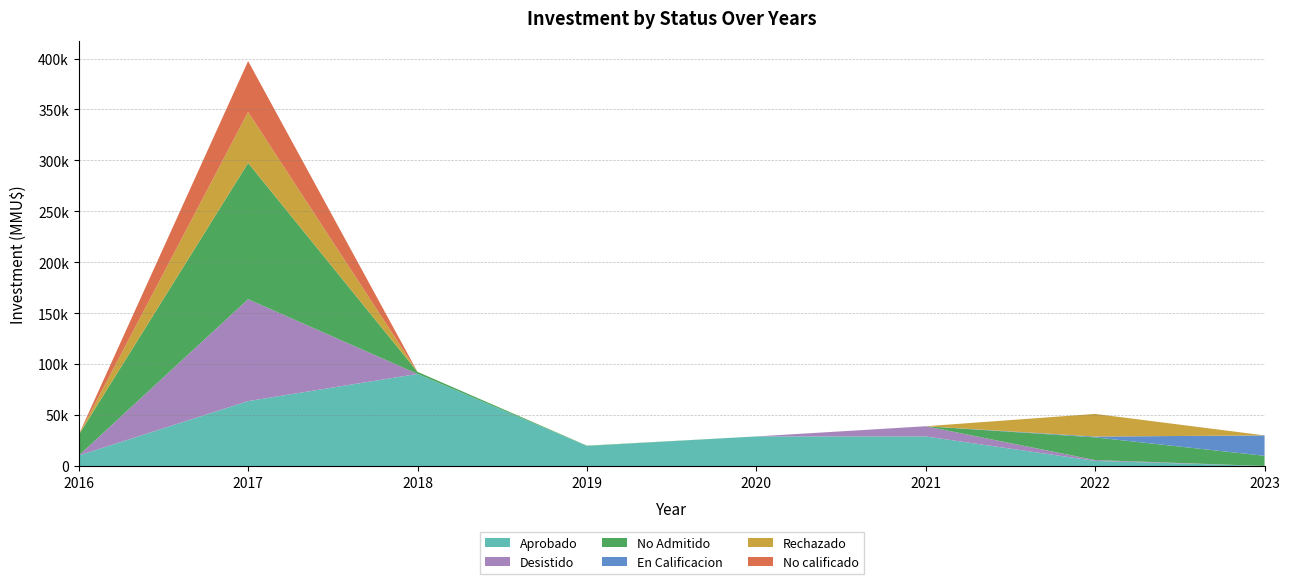

Does the chart have visible grid lines?

Yes